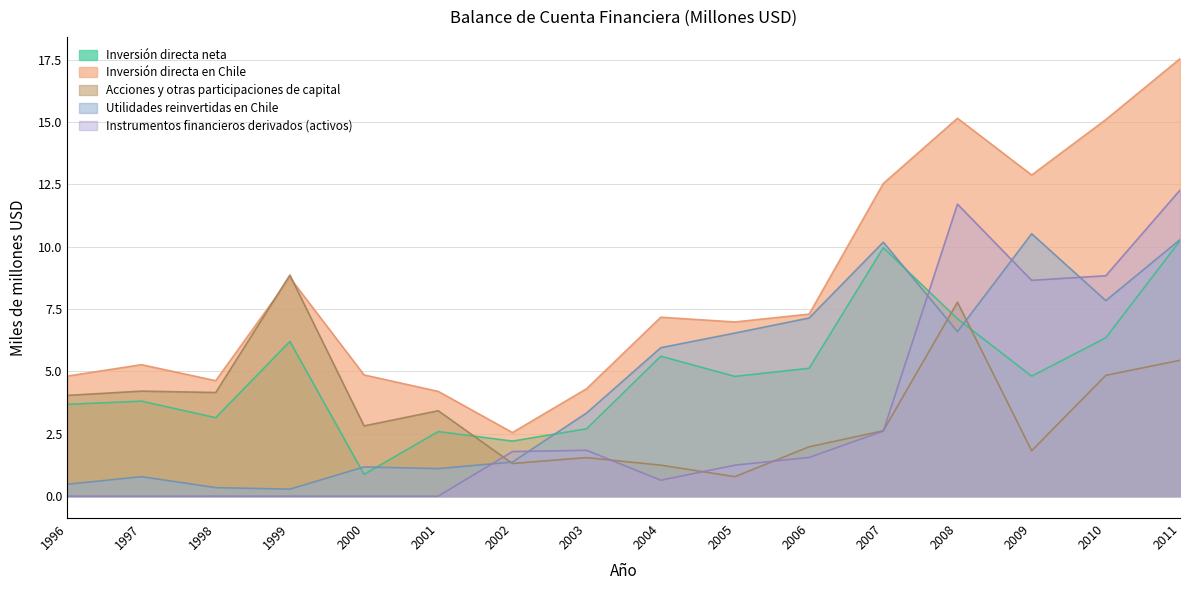

What is the lowest value of the Inversión directa neta series?

0.9